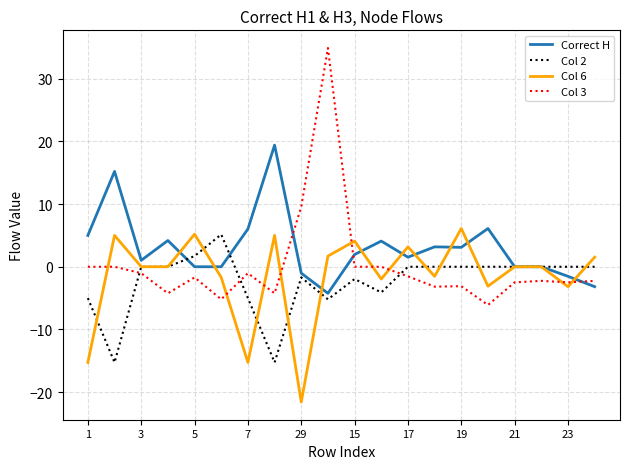

How many categories are shown in the chart?

20